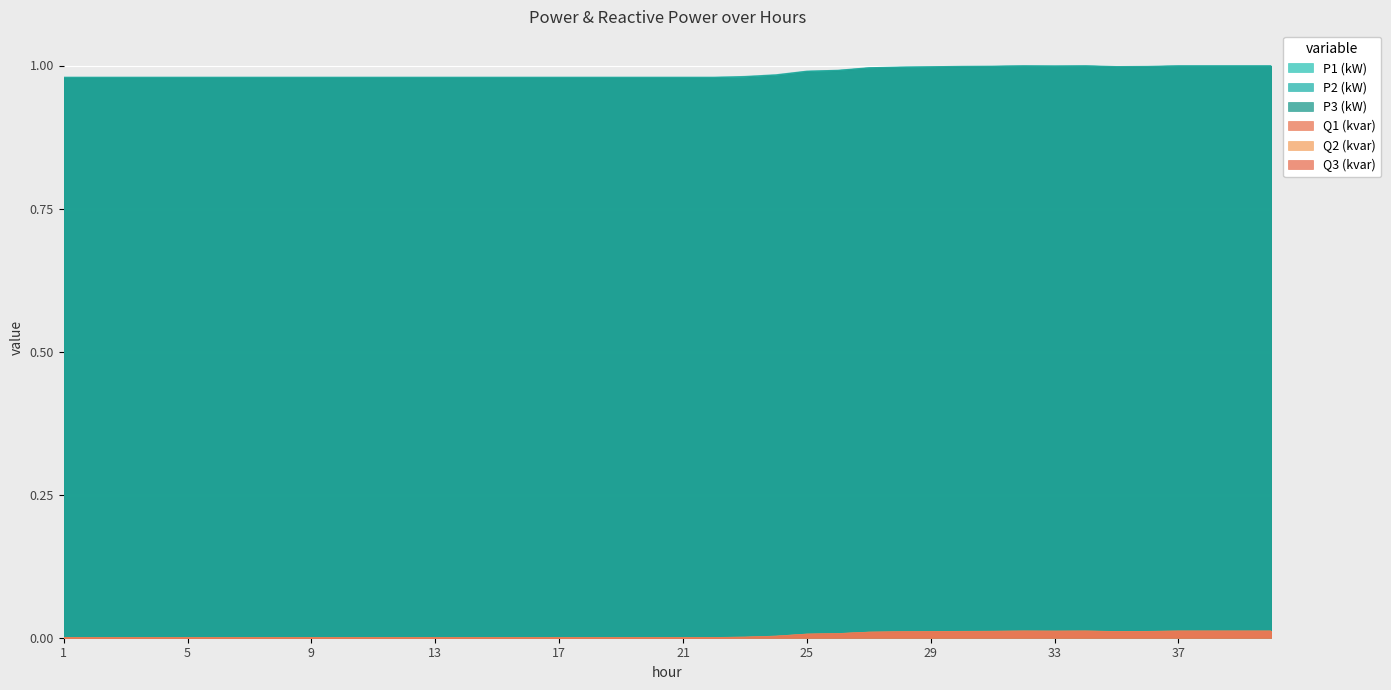

Which series changed the most between 21 and 24?

P1 (kW)